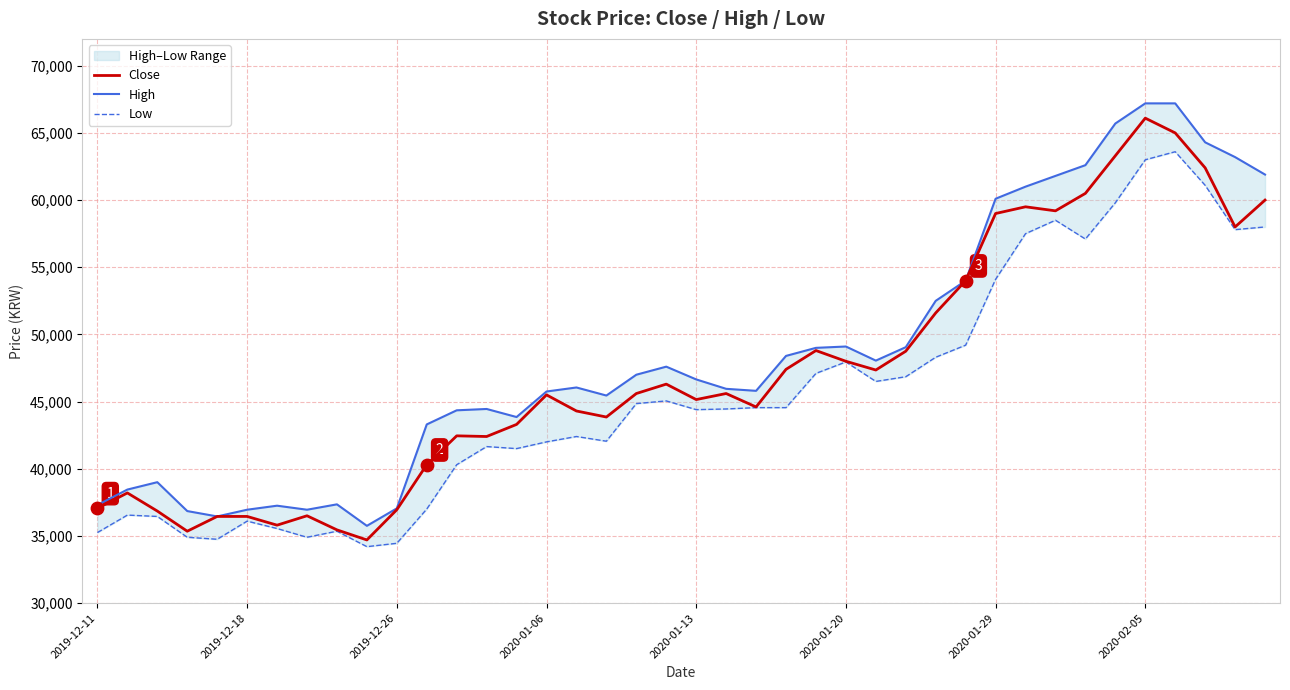

At how many categories does at least one series exceed 50385?

12